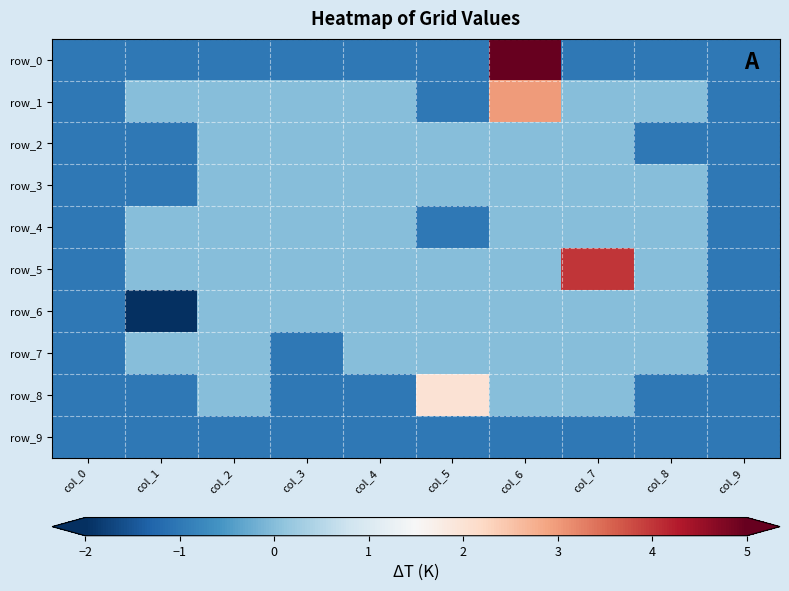

What is the difference between the row_8 values at col_5 and col_6?

2